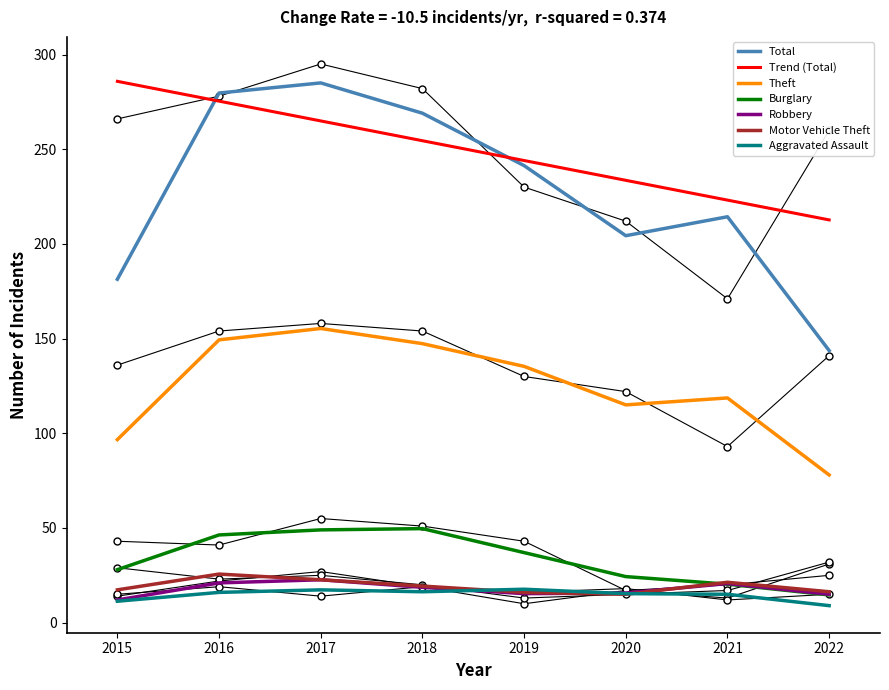

At 2018, list the series in order from smallest to largest.

Robbery, Aggravated Assault, Motor Vehicle Theft, Burglary, Theft, Total